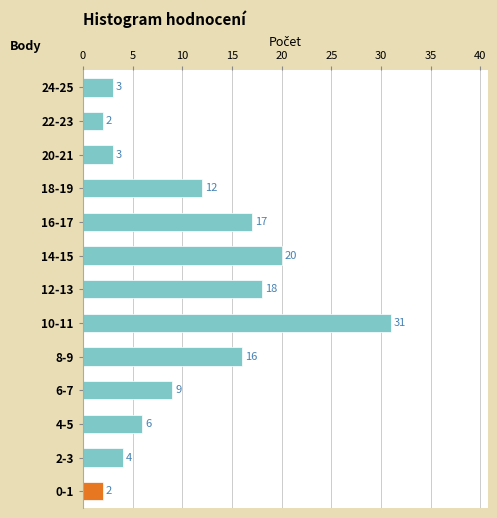

What is the change in value from 6-7 to 10-11?

+22